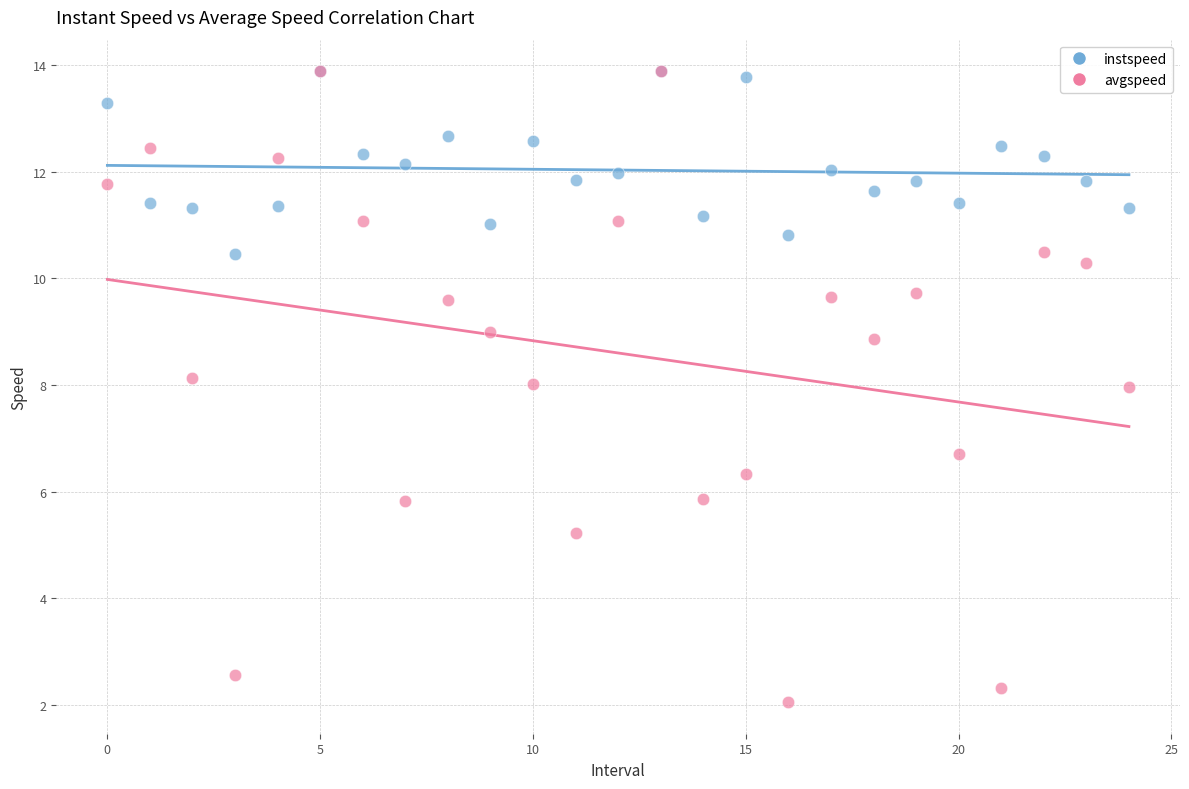

Which series has the widest spread of Y values?

avgspeed